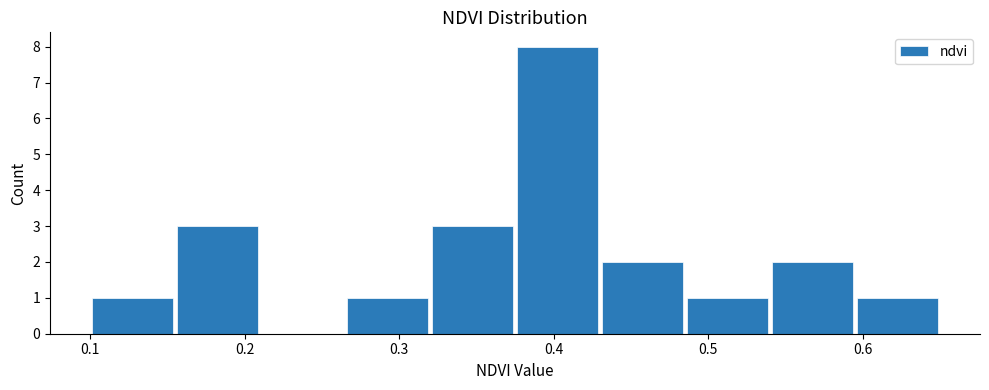

Reading left to right, list every bar in this chart as the range it spans on the x-axis followed by its height. Neither the bar edges nor the heights are printed on the chart, so give them approximately, as read against the axes.

0.100 to 0.155: 1
0.155 to 0.210: 3
0.210 to 0.265: 0
0.265 to 0.320: 1
0.320 to 0.375: 3
0.375 to 0.430: 8
0.430 to 0.485: 2
0.485 to 0.540: 1
0.540 to 0.595: 2
0.595 to 0.650: 1